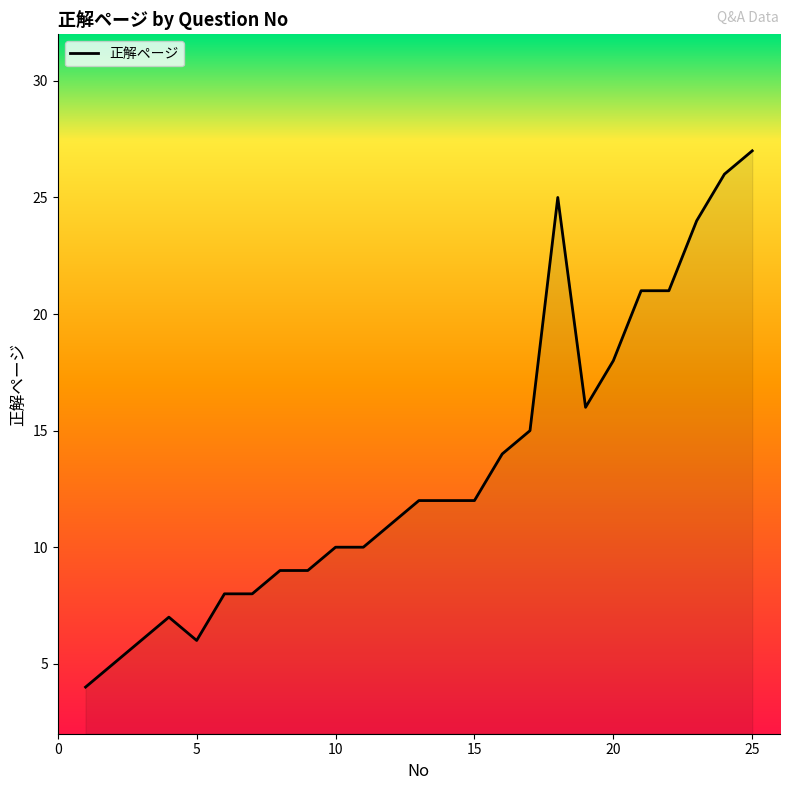

How many lines are shown in the chart?

1